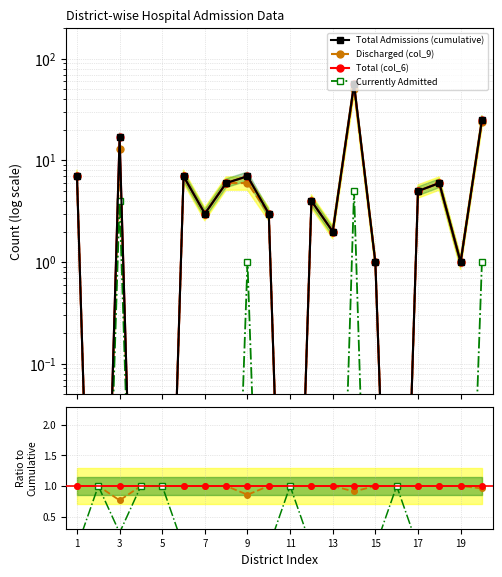

What is the average value of the col_6_total series?

7.5